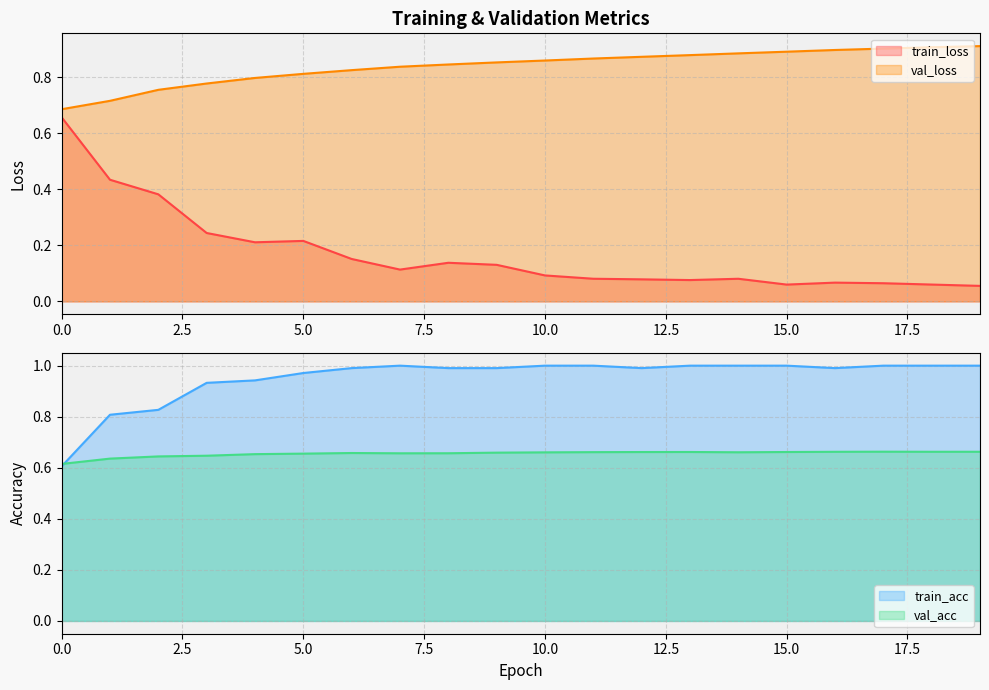

Reading left to right, list all the values displayed in this chart.

train_loss: 0=0.7	1=0.4	2=0.4	3=0.2	4=0.2	5=0.2	6=0.2	7=0.1	8=0.1	9=0.1	10=0.1	11=0.1	12=0.1	13=0.1	14=0.1	15=0.1	16=0.1	17=0.1	18=0.1	19=0.1
val_loss: 0=0.7	1=0.7	2=0.8	3=0.8	4=0.8	5=0.8	6=0.8	7=0.8	8=0.8	9=0.9	10=0.9	11=0.9	12=0.9	13=0.9	14=0.9	15=0.9	16=0.9	17=0.9	18=0.9	19=0.9
train_acc: 0=0.6	1=0.8	2=0.8	3=0.9	4=0.9	5=1.0	6=1.0	7=1.0	8=1.0	9=1.0	10=1.0	11=1.0	12=1.0	13=1.0	14=1.0	15=1.0	16=1.0	17=1.0	18=1.0	19=1.0
val_acc: 0=0.6	1=0.6	2=0.6	3=0.6	4=0.7	5=0.7	6=0.7	7=0.7	8=0.7	9=0.7	10=0.7	11=0.7	12=0.7	13=0.7	14=0.7	15=0.7	16=0.7	17=0.7	18=0.7	19=0.7